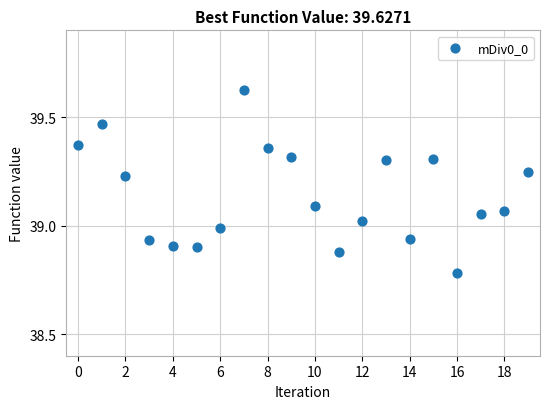

What is the range of Y values (max minus min)?

0.8